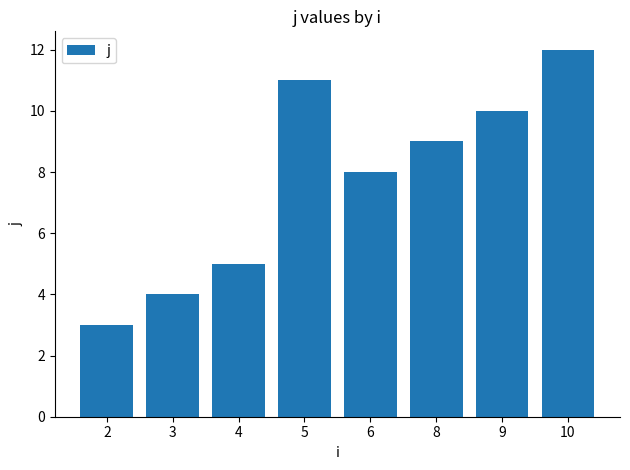

The value at 4 is 5. True or false?

True